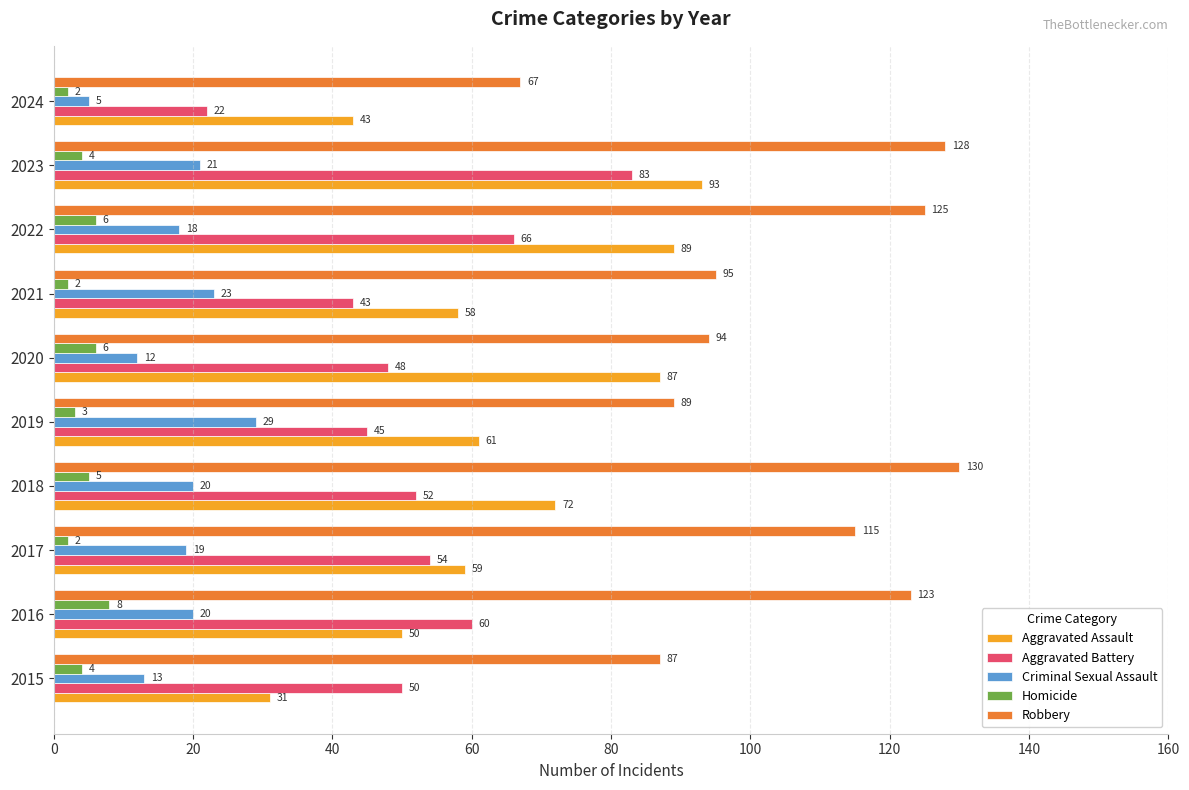

List the series in order of their peak value, highest first.

Robbery, Aggravated Assault, Aggravated Battery, Criminal Sexual Assault, Homicide